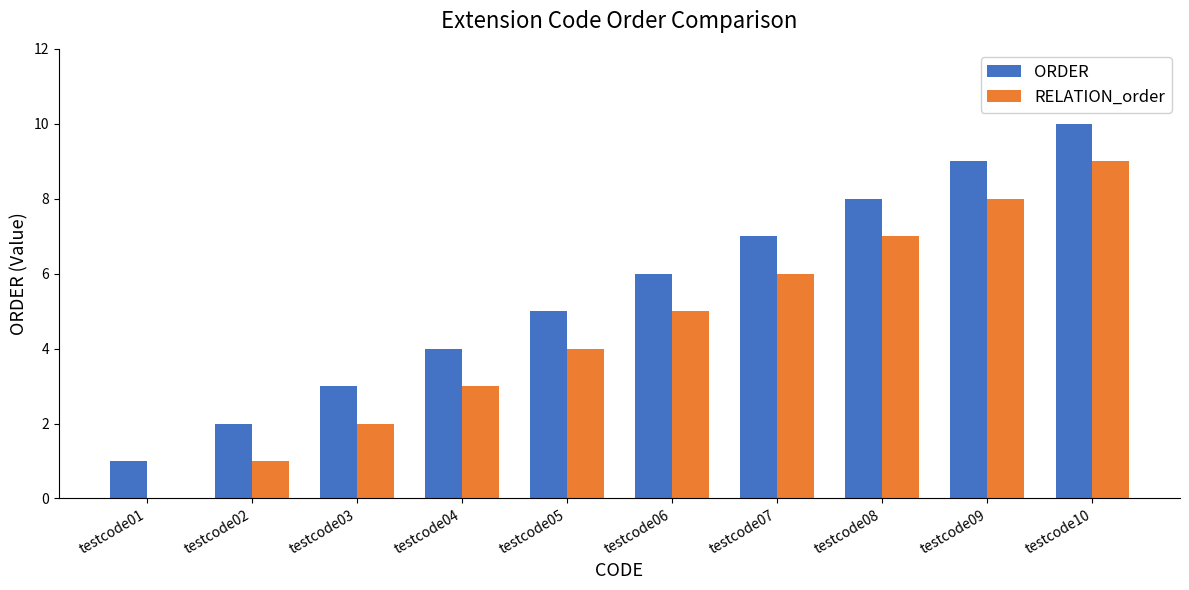

How many positive values does the RELATION_order series have?

9